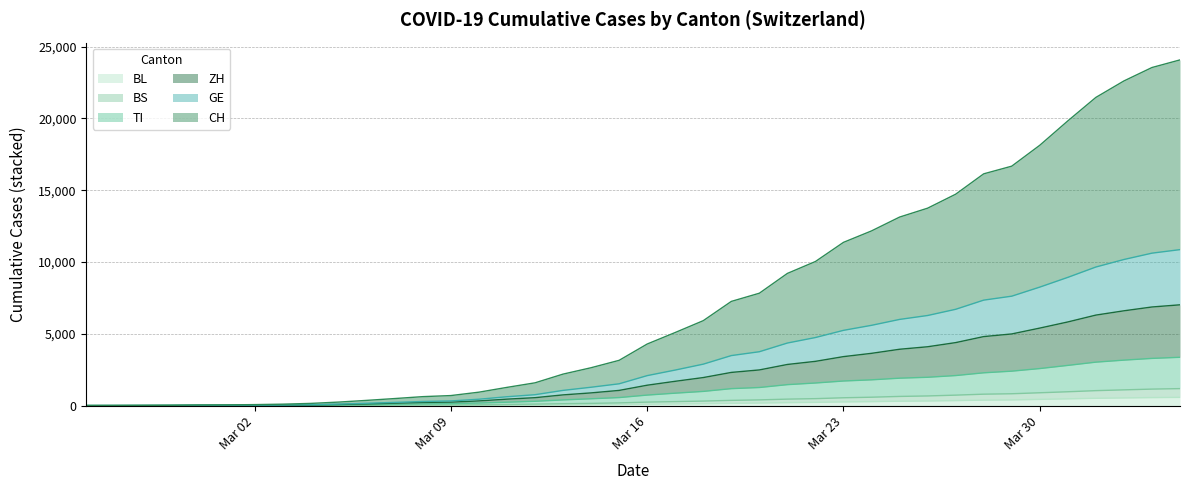

What is the label of the 34th point from the right?

Mar 02